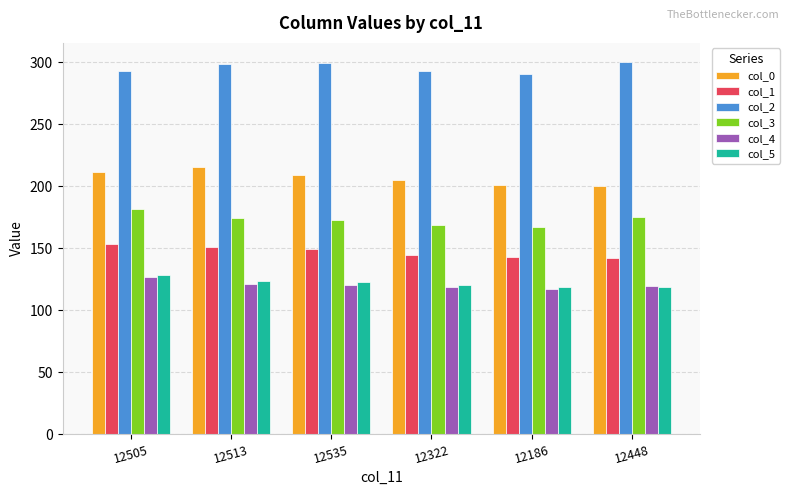

What is the value of the col_2 bar at the 2nd from the left?

298.6